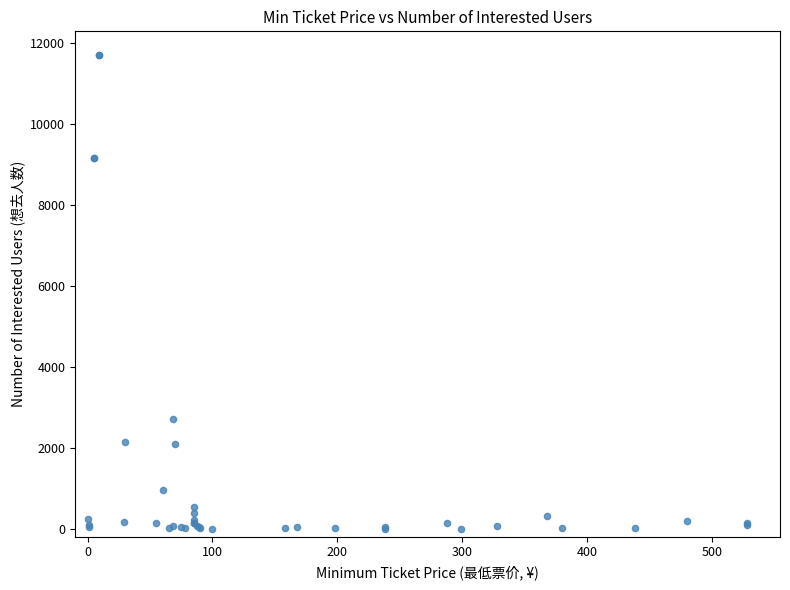

What Y value in the scatter plot is closest to 5852?

2705